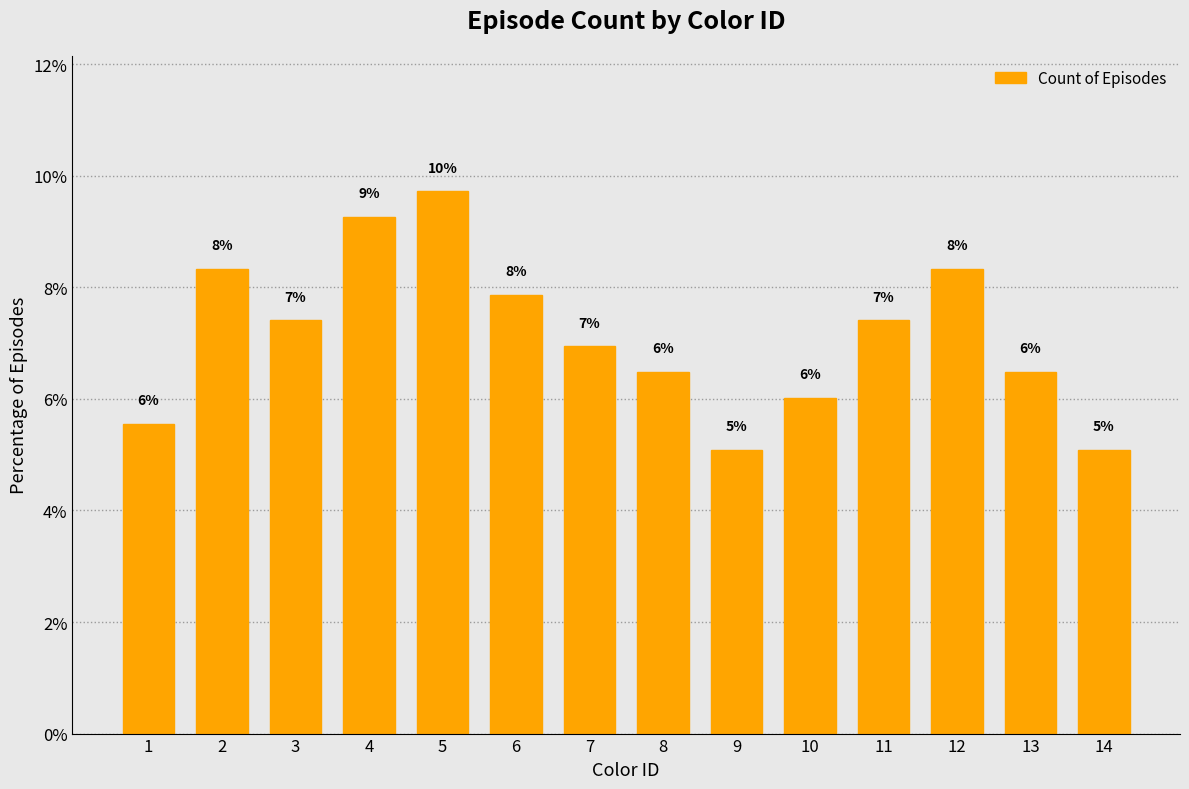

What is the ratio of the value at 14 to the value at 11?

0.7